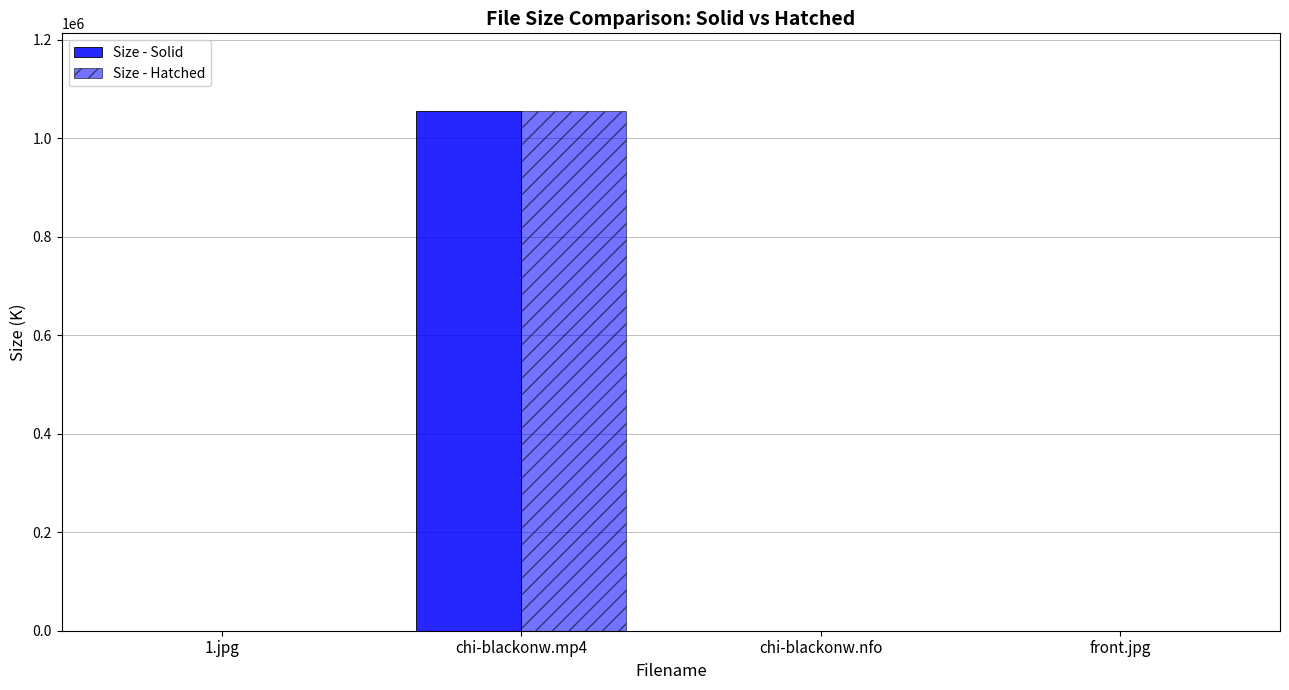

What is the difference between the second highest and second lowest values in the Size - Hatched series?

213.2